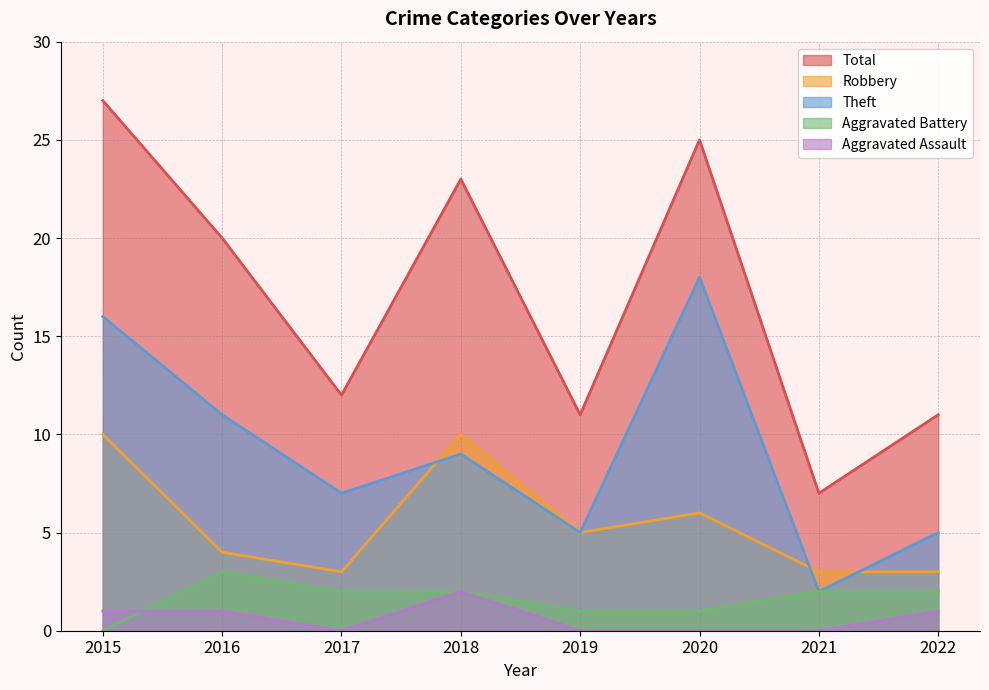

Reading left to right, what are all the values shown in this chart?

Robbery: 2015=10	2016=4	2017=3	2018=10	2019=5	2020=6	2021=3	2022=3
Theft: 2015=16	2016=11	2017=7	2018=9	2019=5	2020=18	2021=2	2022=5
Aggravated Battery: 2015=0	2016=3	2017=2	2018=2	2019=1	2020=1	2021=2	2022=2
Aggravated Assault: 2015=1	2016=1	2017=0	2018=2	2019=0	2020=0	2021=0	2022=1
Total: 2015=27	2016=20	2017=12	2018=23	2019=11	2020=25	2021=7	2022=11